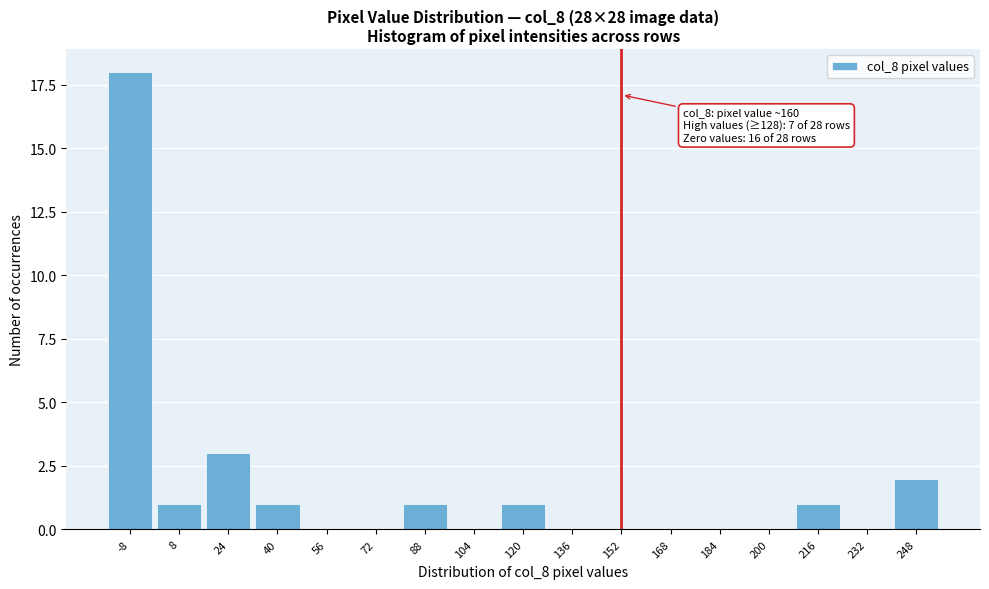

Reading left to right, transcribe all the data shown in this chart.

-8=18	8=1	24=3	40=1	56=0	72=0	88=1	104=0	120=1	136=0	152=0	168=0	184=0	200=0	216=1	232=0	248=2